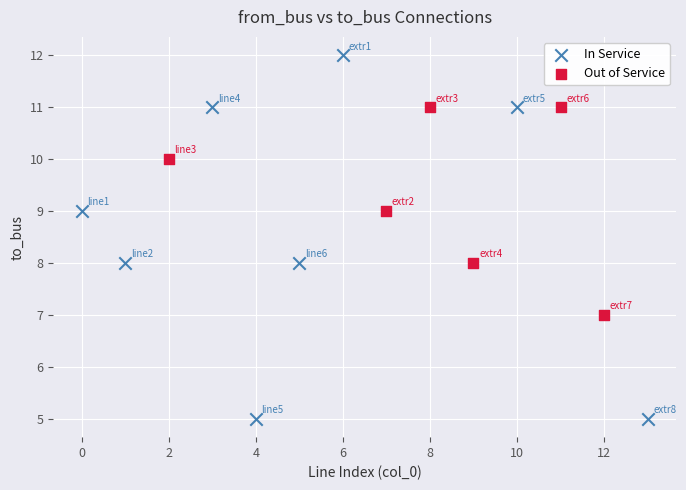

Which series contains the lowest Y value?

In Service